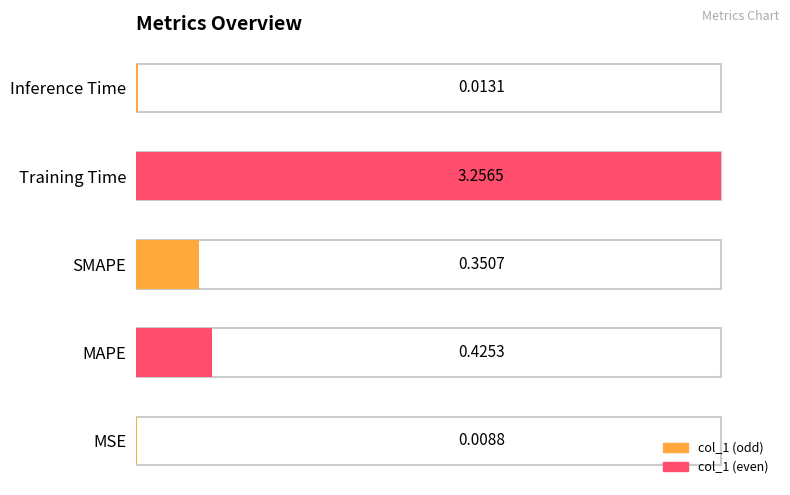

The value at Training Time is 0.8. True or false?

False